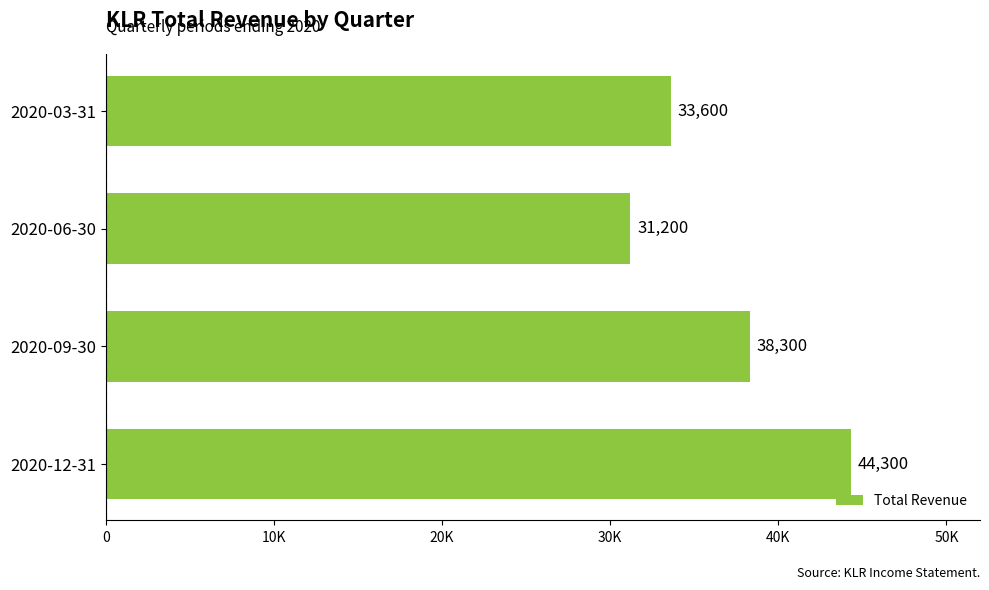

What is the greatest value displayed?

44300